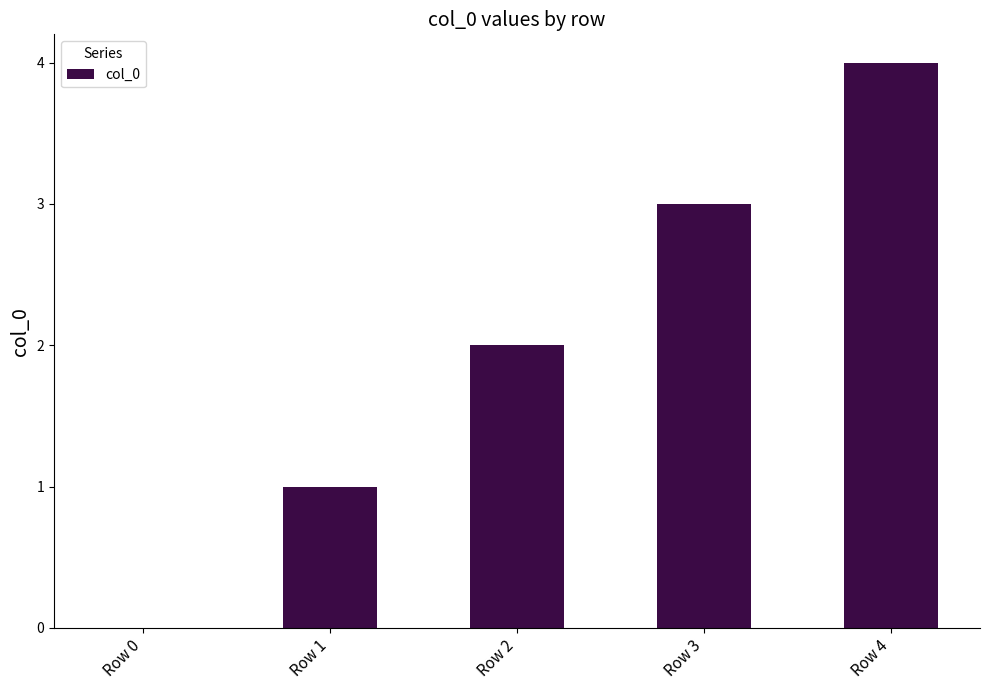

Between Row 3 and Row 1, which is larger?

Row 3